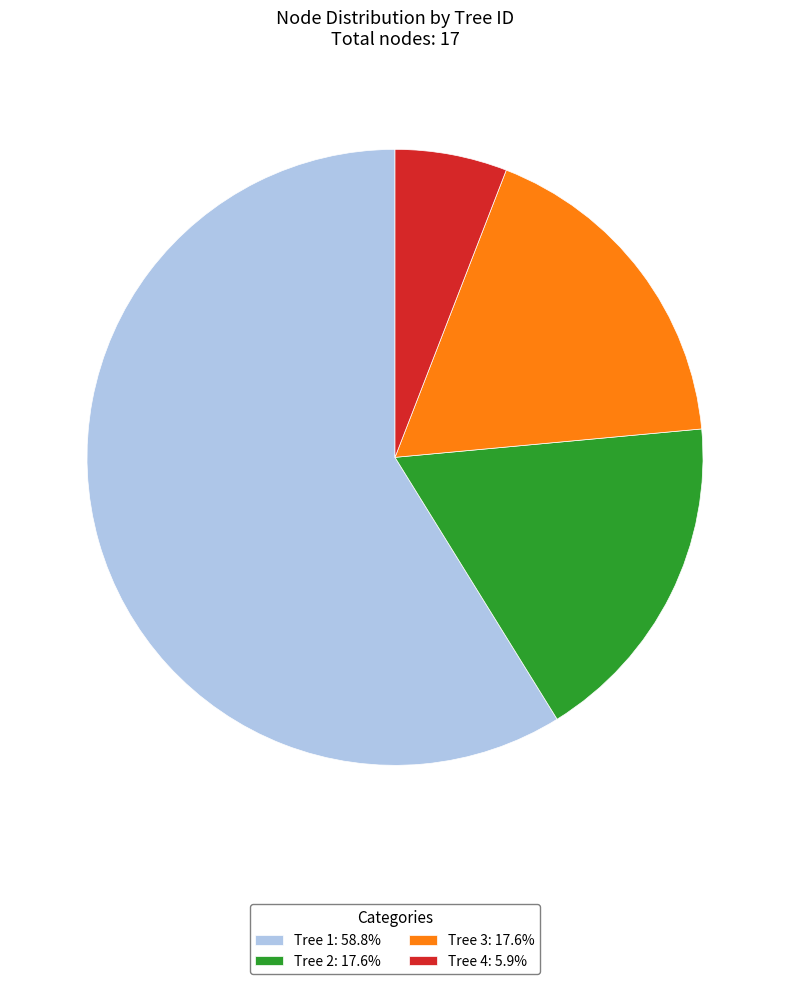

Does Tree 1: 58.8% represent more than half of the total?

Yes